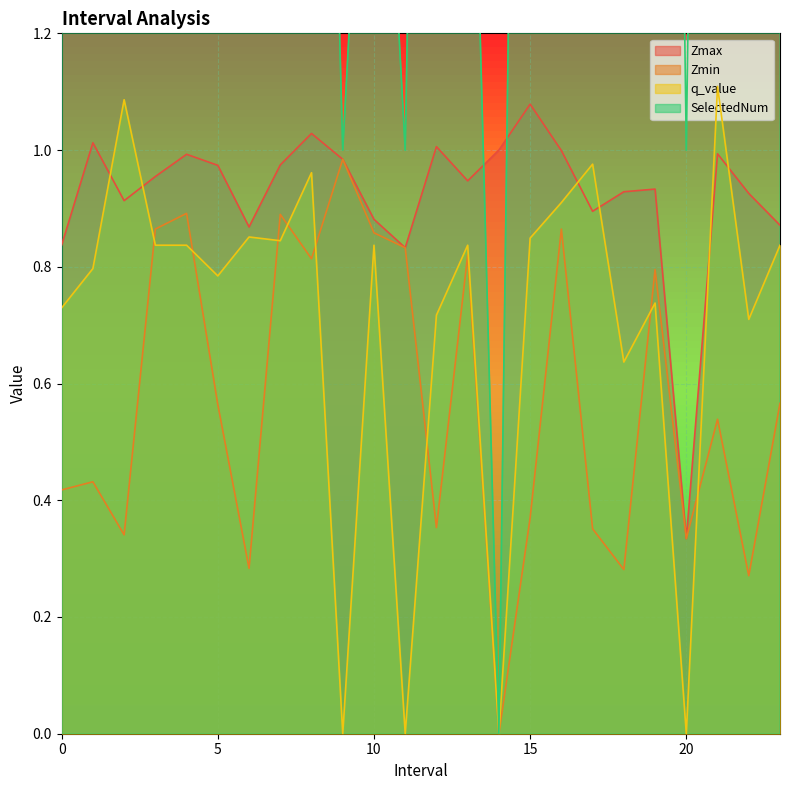

How many interior local peaks does the Zmax series have?

7